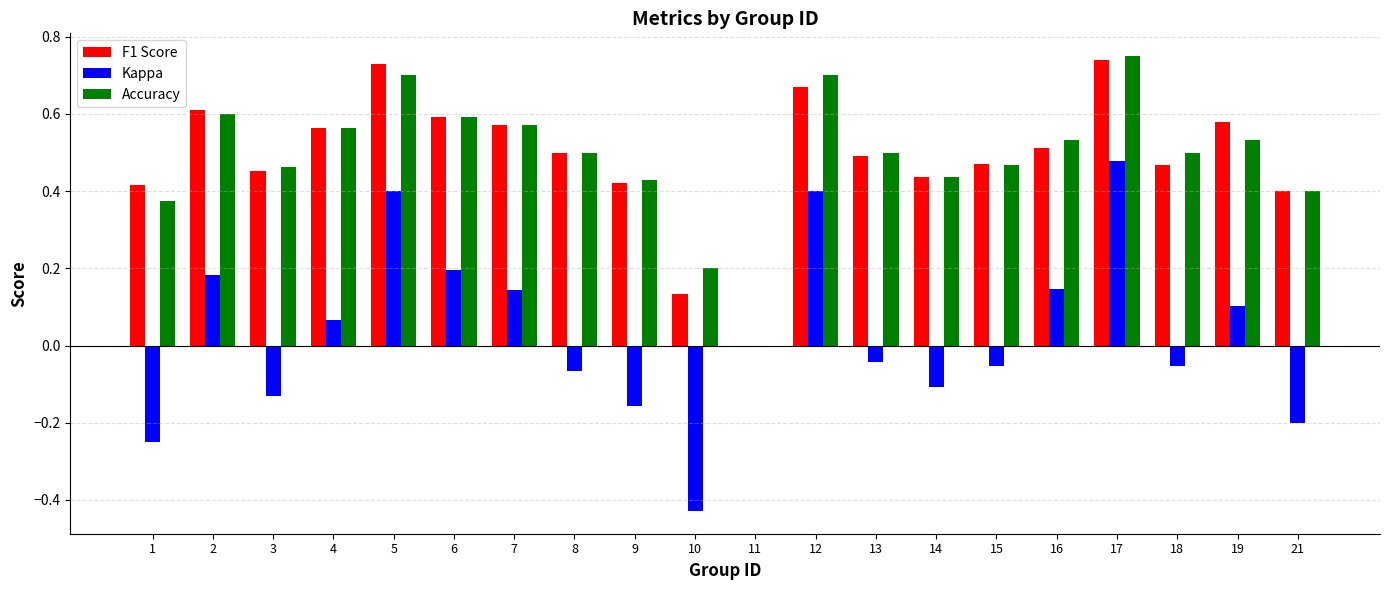

Is it true that Accuracy equals 0.8 at 18?

False